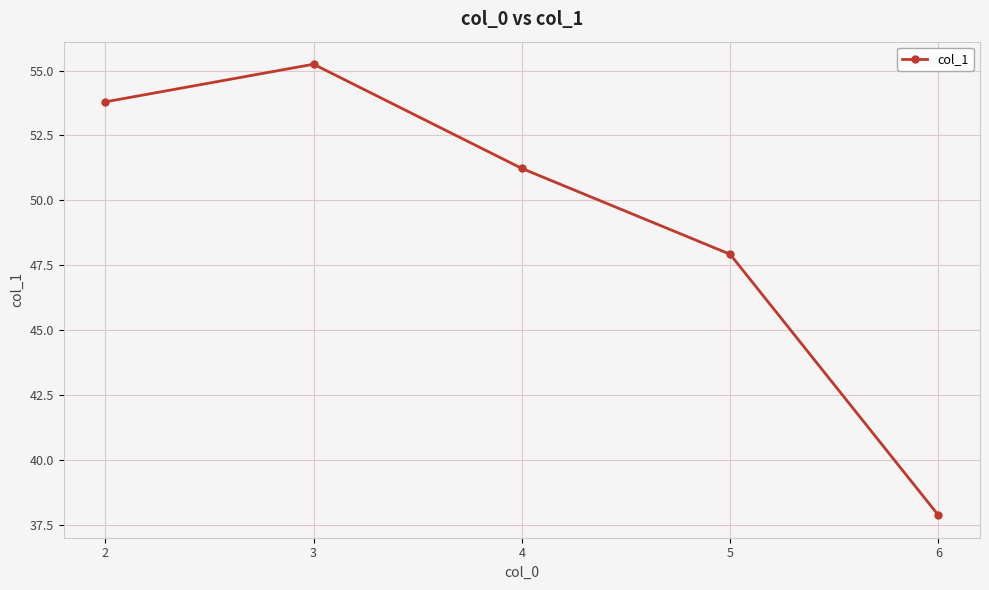

What is the sum of the values at 5 and 6?

85.8